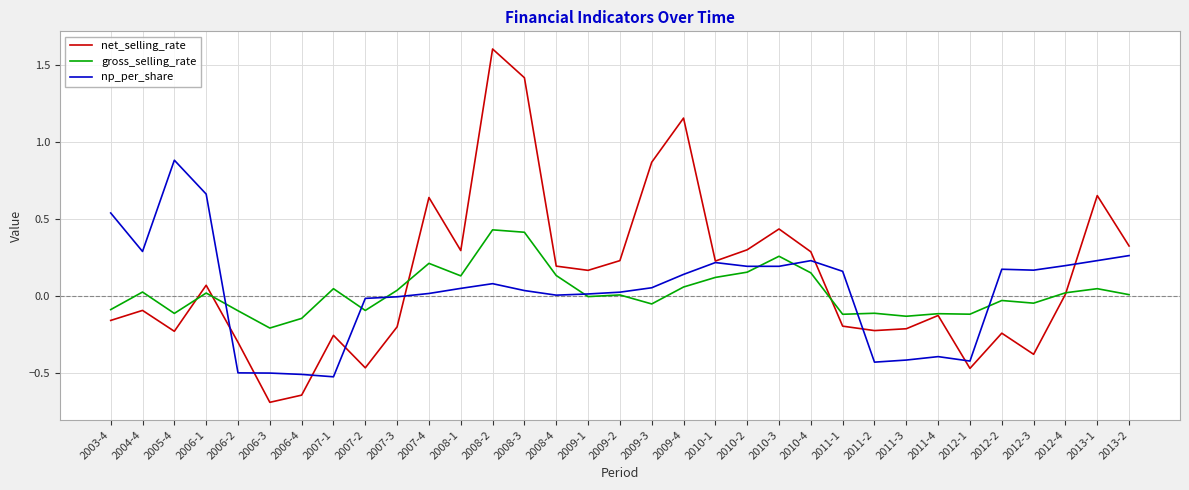

Which series has the largest total across all categories?

net_selling_rate